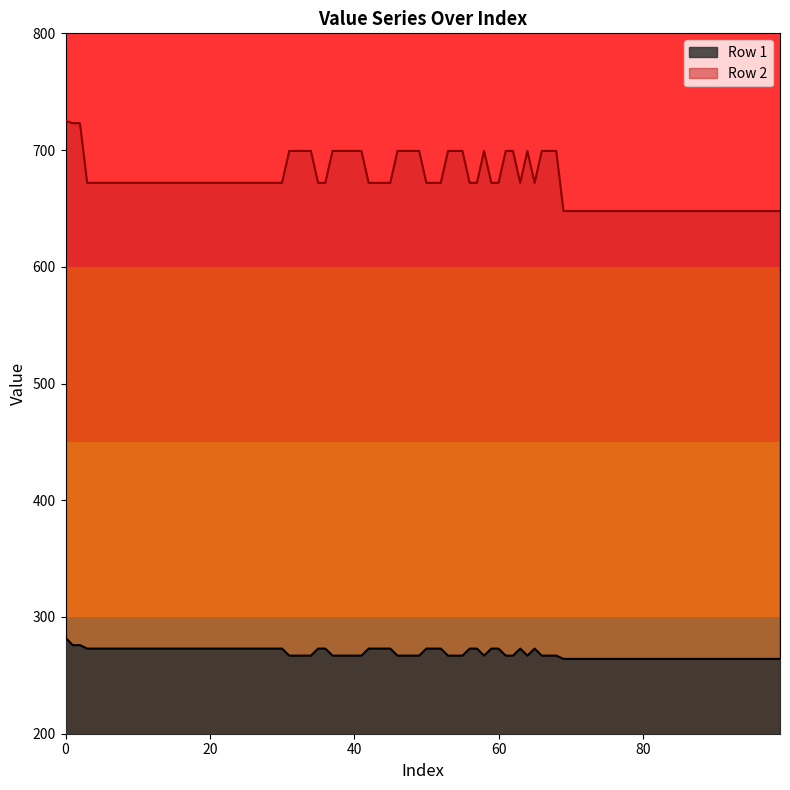

What is the minimum value shown in the chart?

264.1